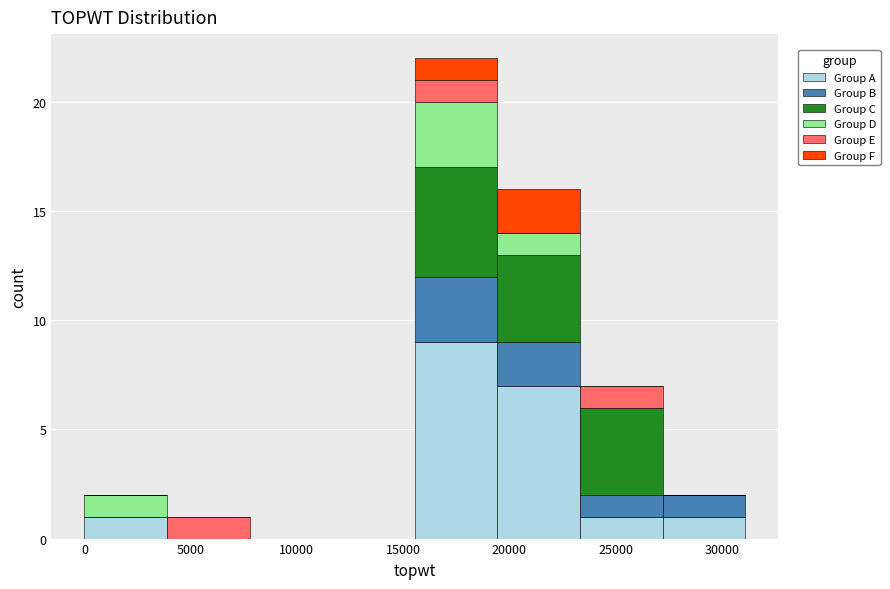

Which range on the x-axis has the tallest stacked bar (by total height)?

15500 to 19500